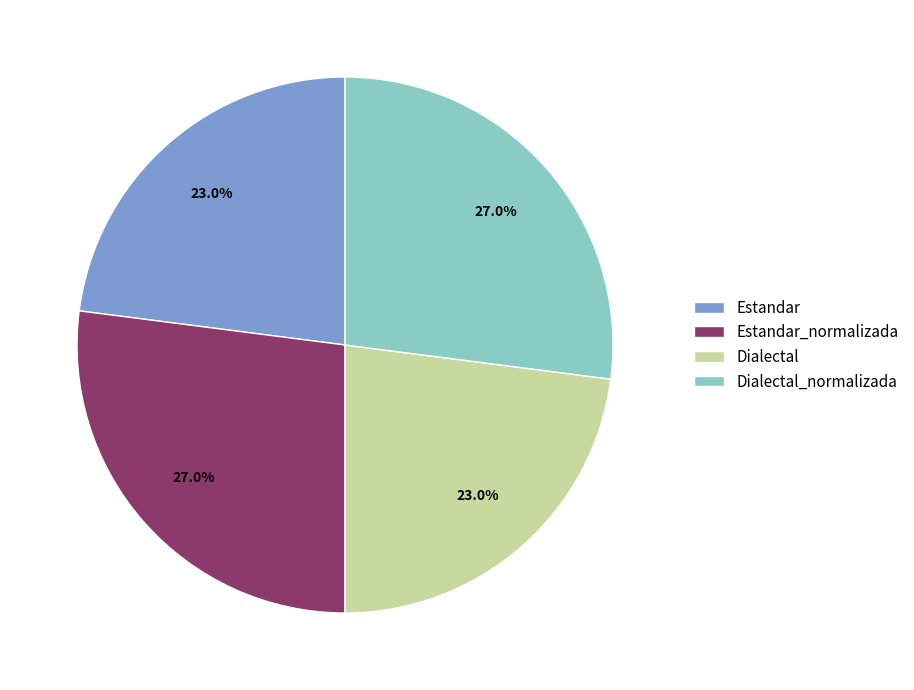

Count the number of slices in the pie.

4